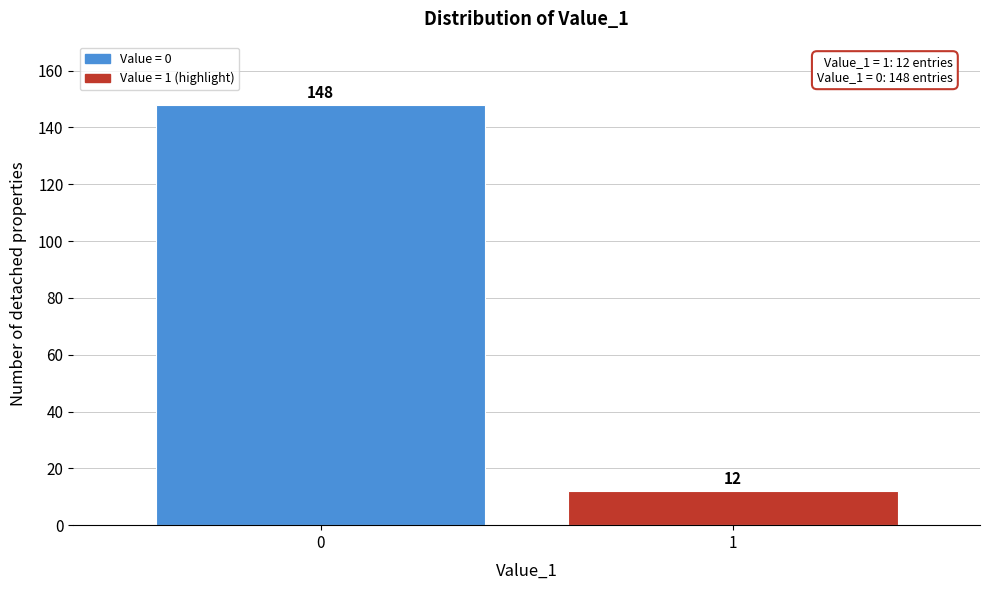

Reading left to right, extract all data points from this chart.

0=148	1=12